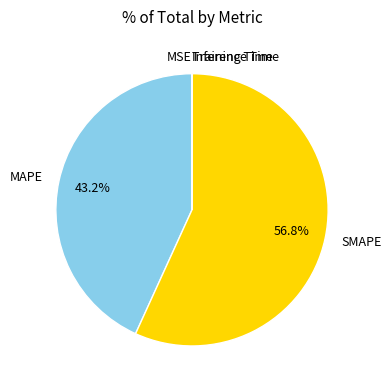

Which category has the biggest portion of the pie?

SMAPE